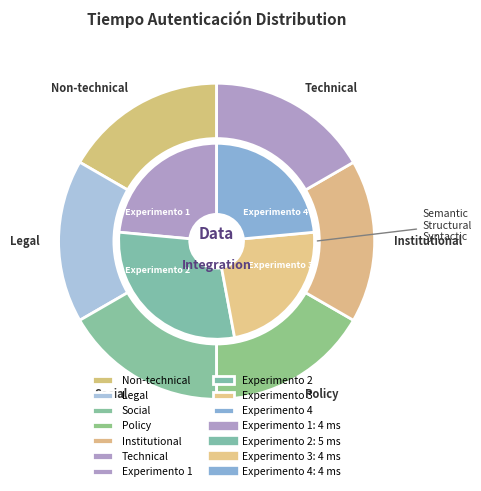

How many slices are in this pie chart?

4